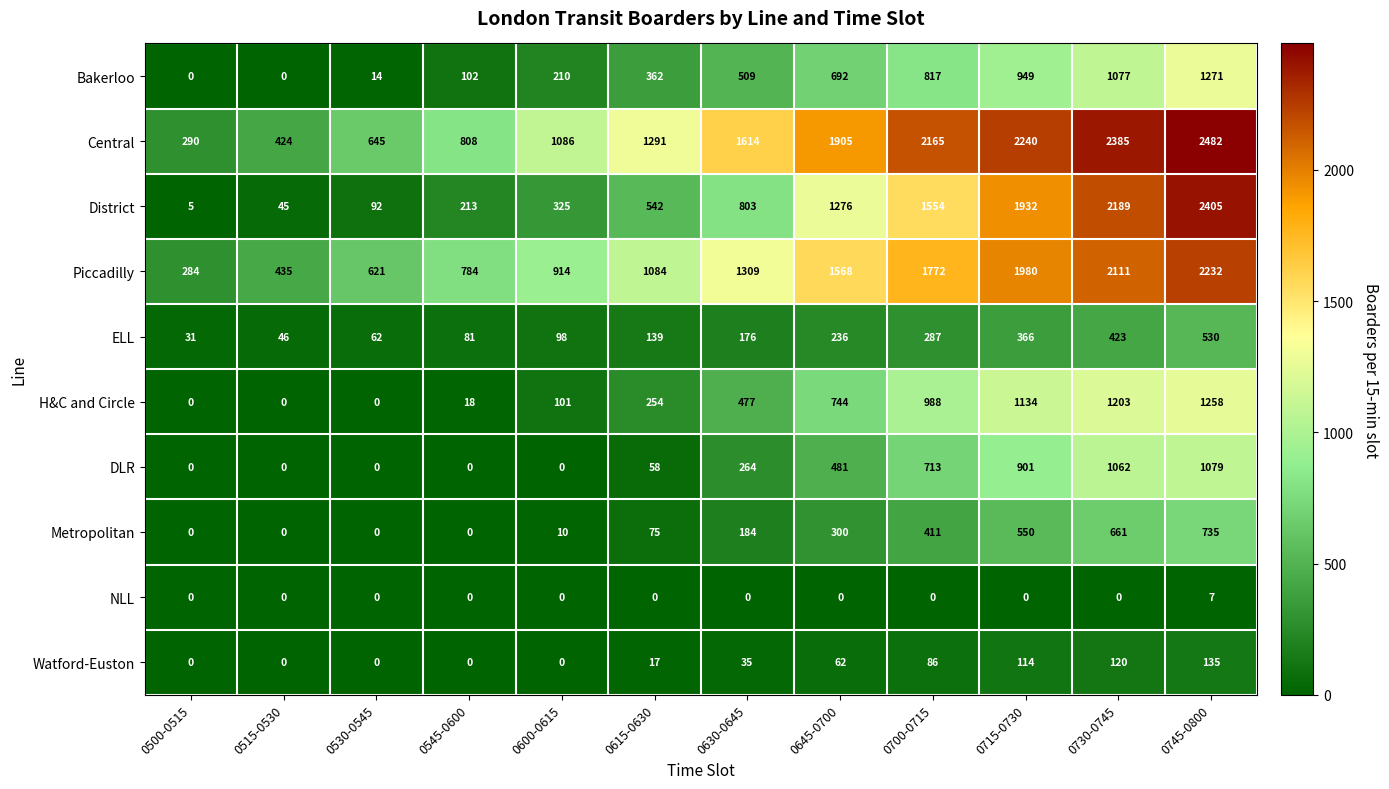

List the series in order of their peak value, lowest first.

NLL, Watford-Euston, ELL, Metropolitan, DLR, H&C and Circle, Bakerloo, Piccadilly, District, Central